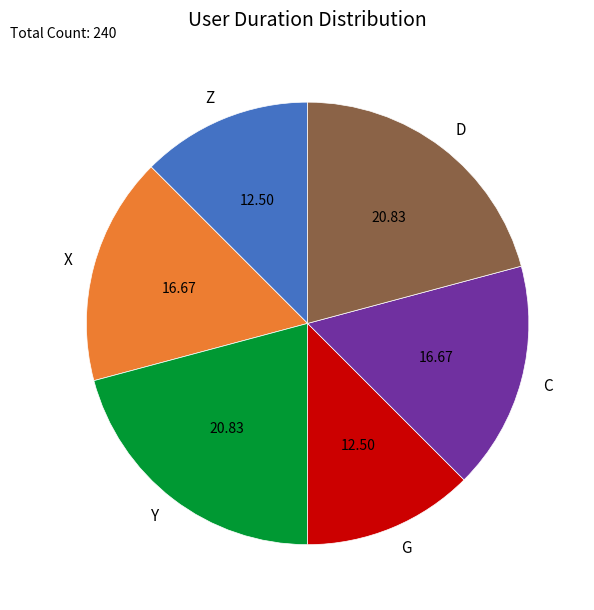

Do Y and Z together represent more than half of the pie?

No